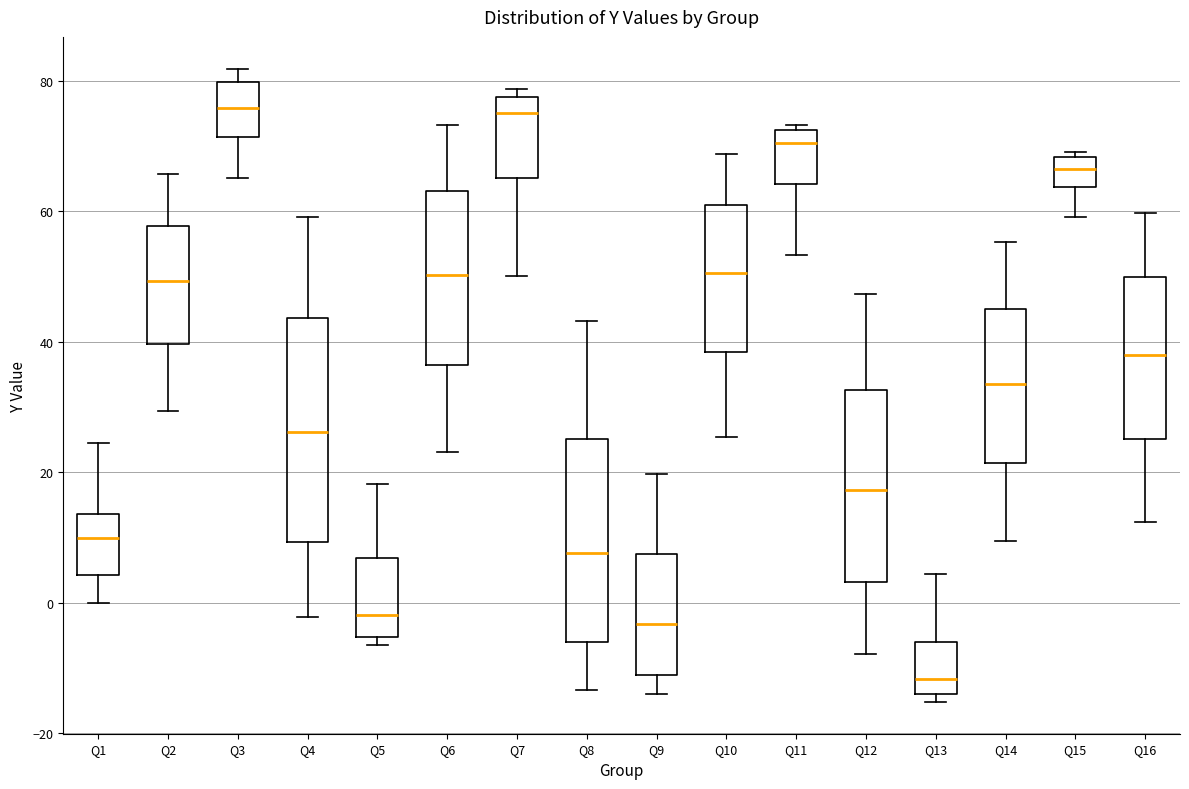

Reading left to right, read every box against the y-axis: the position of its median line, the range the box covers, and the ends of its whiskers. The values are not printed on the chart, so give them approximately, as read against the axis.

Q1: median 10, box 4 to 14, whiskers 0 to 24
Q2: median 50, box 40 to 58, whiskers 30 to 66
Q3: median 76, box 72 to 80, whiskers 66 to 82
Q4: median 26, box 10 to 44, whiskers -2 to 60
Q5: median -2, box -6 to 6, whiskers -6 (just below the box's lower edge) to 18
Q6: median 50, box 36 to 64, whiskers 24 to 74
Q7: median 76, box 66 to 78, whiskers 50 to 78 (just above the box's upper edge)
Q8: median 8, box -6 to 26, whiskers -14 to 44
Q9: median -4, box -12 to 8, whiskers -14 to 20
Q10: median 50, box 38 to 62, whiskers 26 to 68
Q11: median 70, box 64 to 72, whiskers 54 to 74
Q12: median 18, box 4 to 32, whiskers -8 to 48
Q13: median -12, box -14 to -6, whiskers -16 to 4
Q14: median 34, box 22 to 46, whiskers 10 to 56
Q15: median 66, box 64 to 68, whiskers 60 to 70
Q16: median 38, box 26 to 50, whiskers 12 to 60